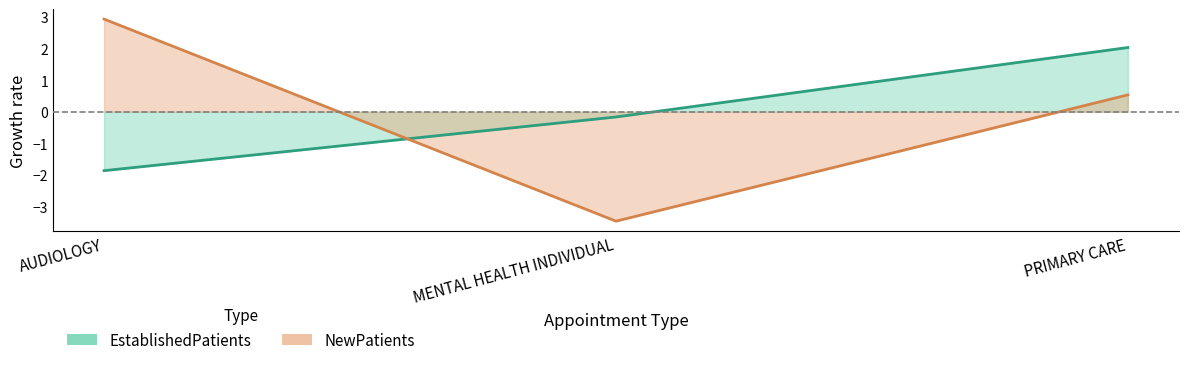

What is the label of the 1st point from the left?

AUDIOLOGY